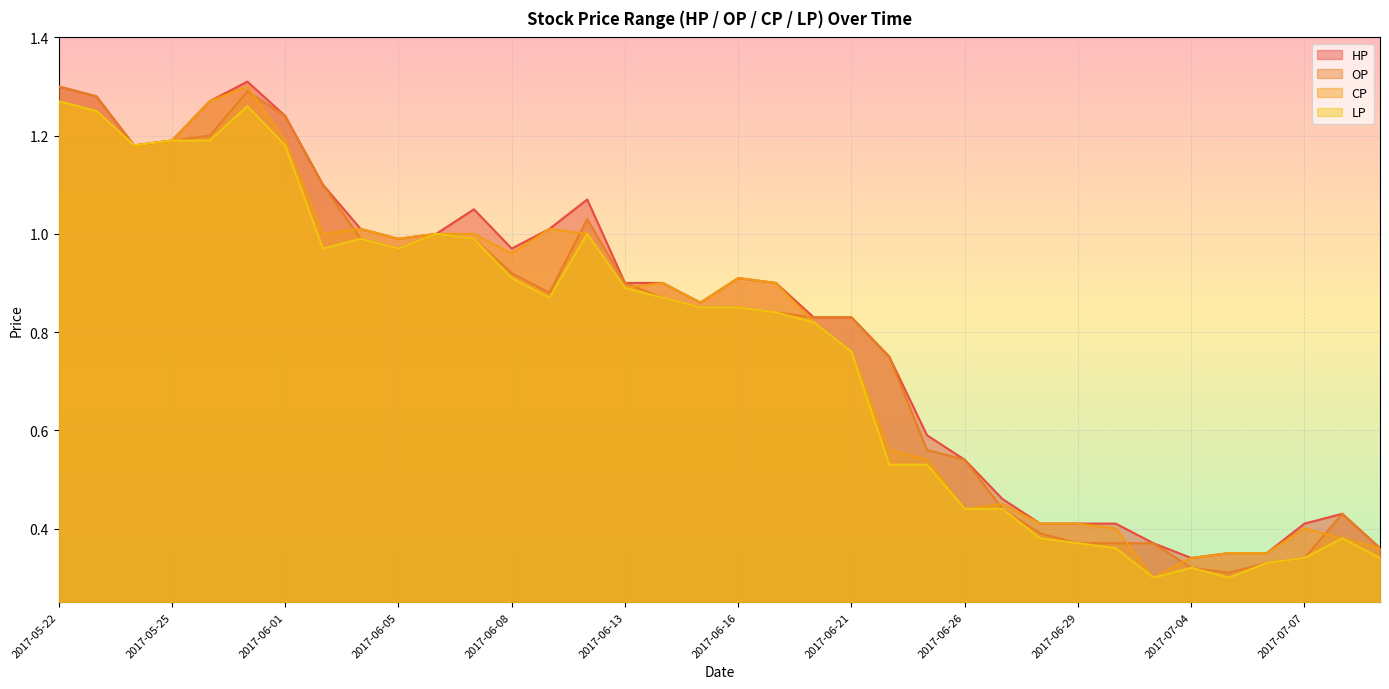

At which category does CP reach its first local peak?

2017-05-31